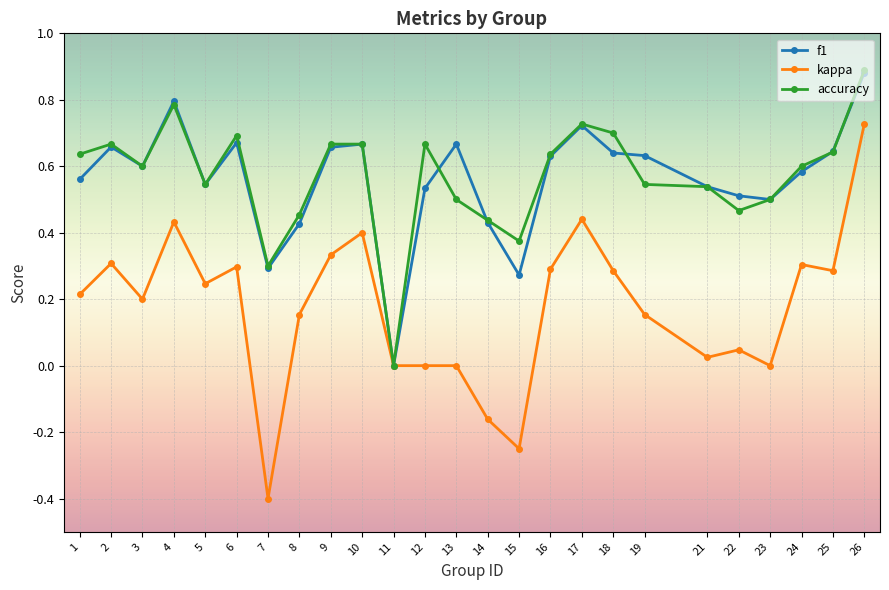

At which category does the chart reach its minimum across all series?

7